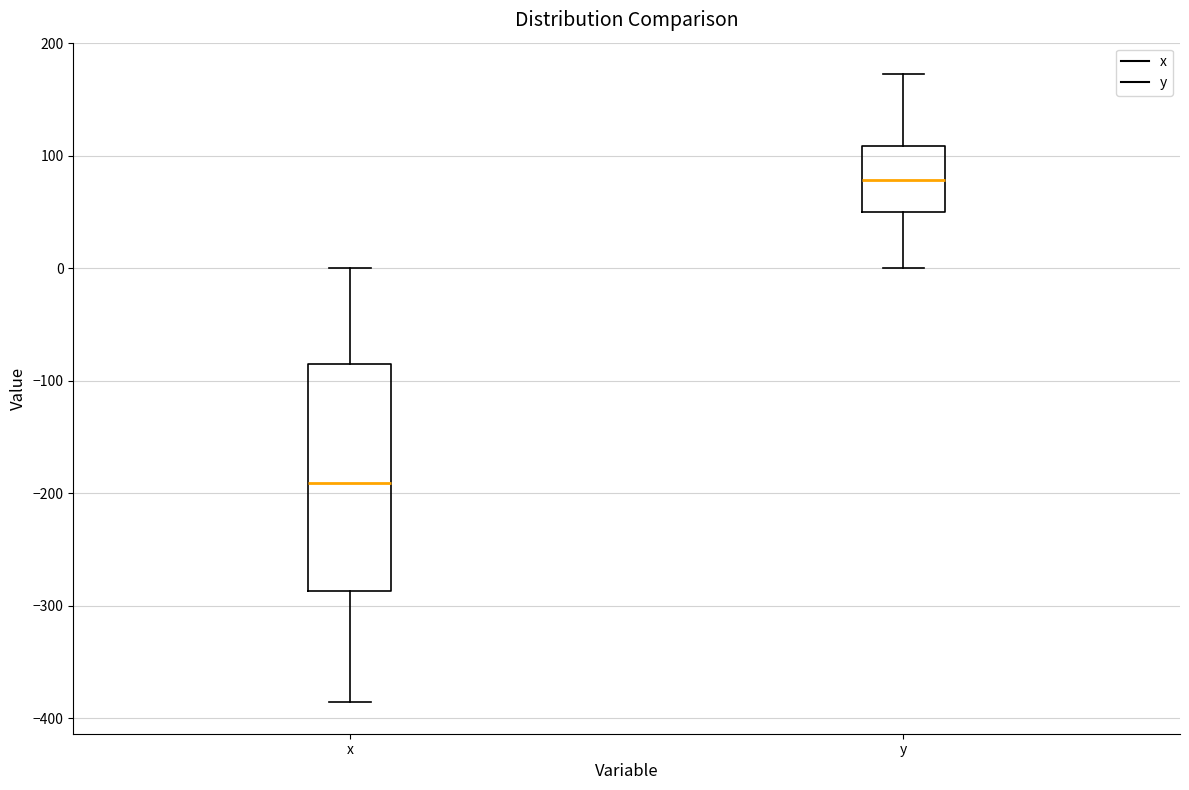

Reading left to right, transcribe this box plot: for each box, give where its median line is, the range the box spans, and where its two whiskers end, as read against the y-axis. The values are not printed on the chart, so give them approximately, as read against the axis.

x: median -190, box -290 to -90, whiskers -390 to 0
y: median 80, box 50 to 110, whiskers 0 to 170